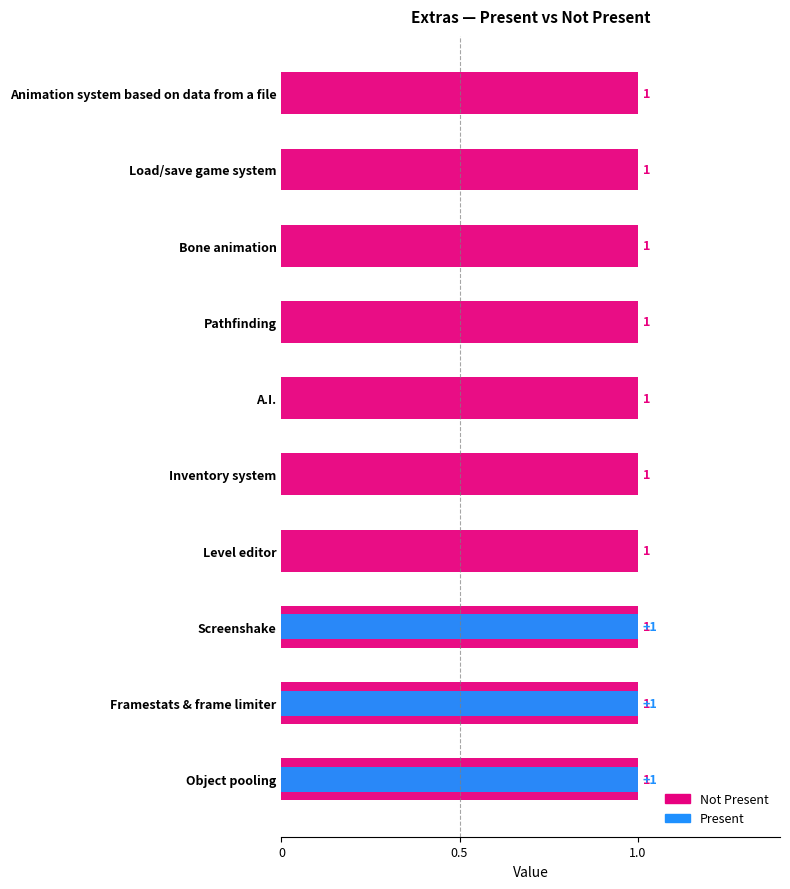

How many bars are there in total?

20